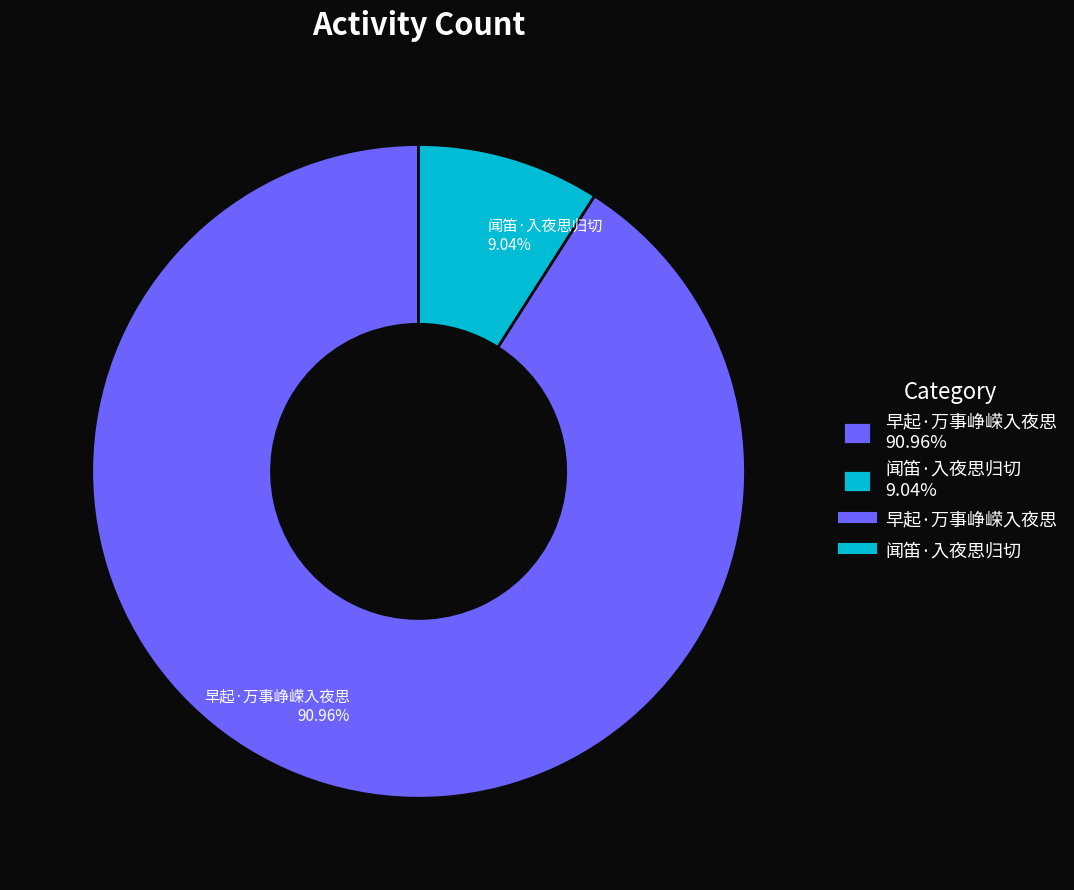

Which slice is the smallest?

闻笛·入夜思归切